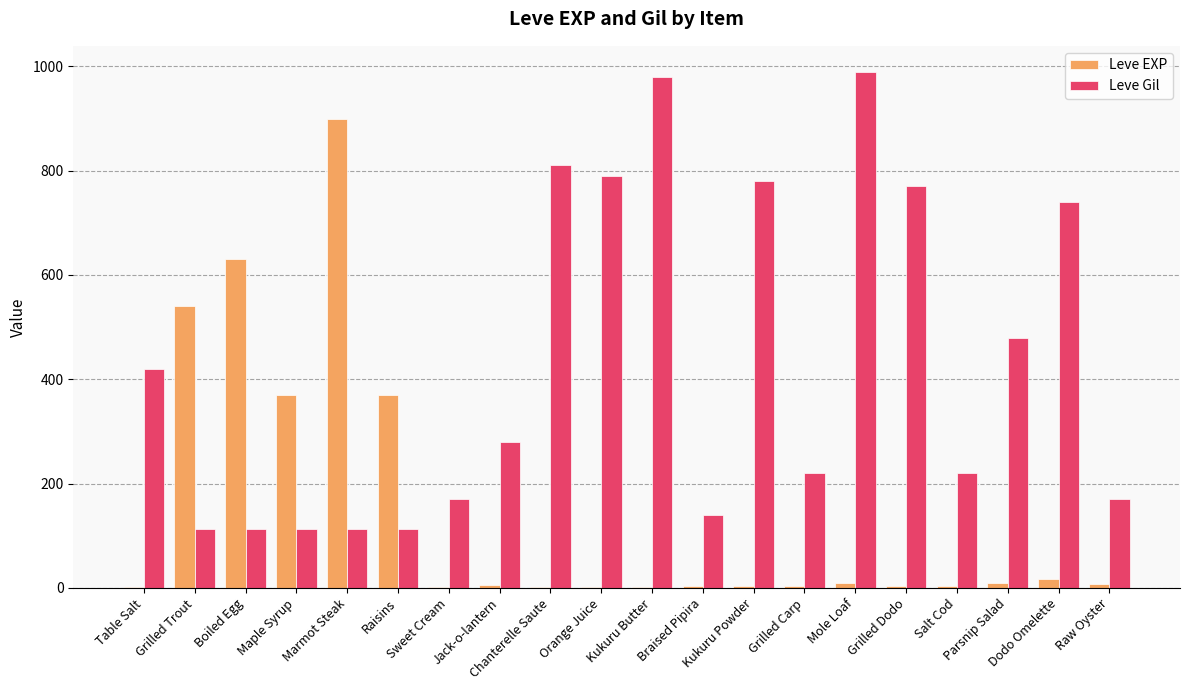

How many series are shown in this chart?

2